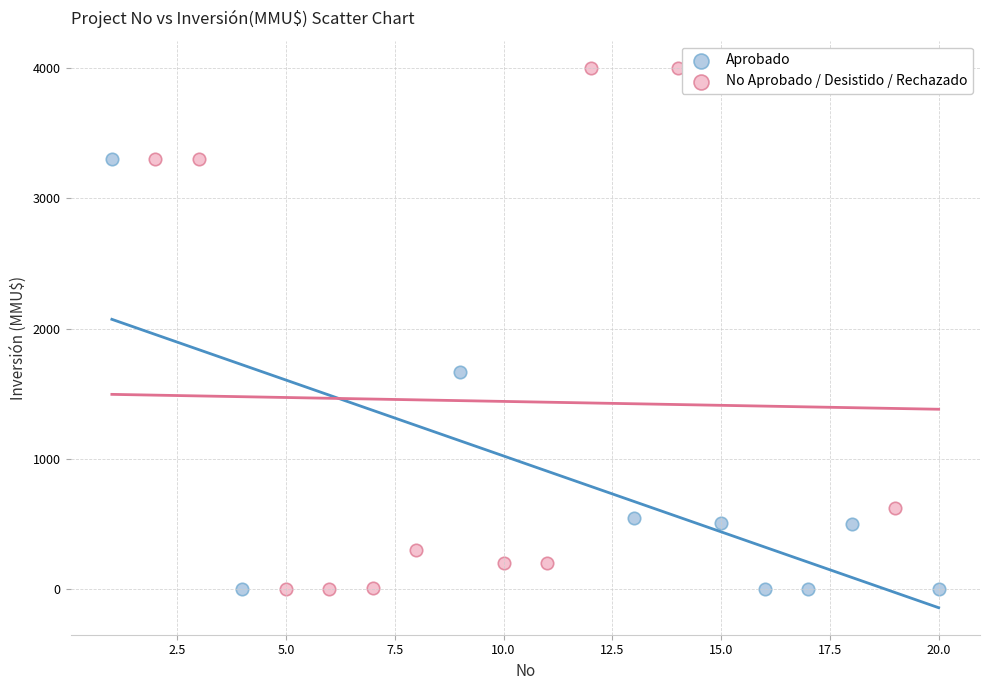

What are all the series names shown in the legend?

Aprobado, No Aprobado / Desistido / Rechazado